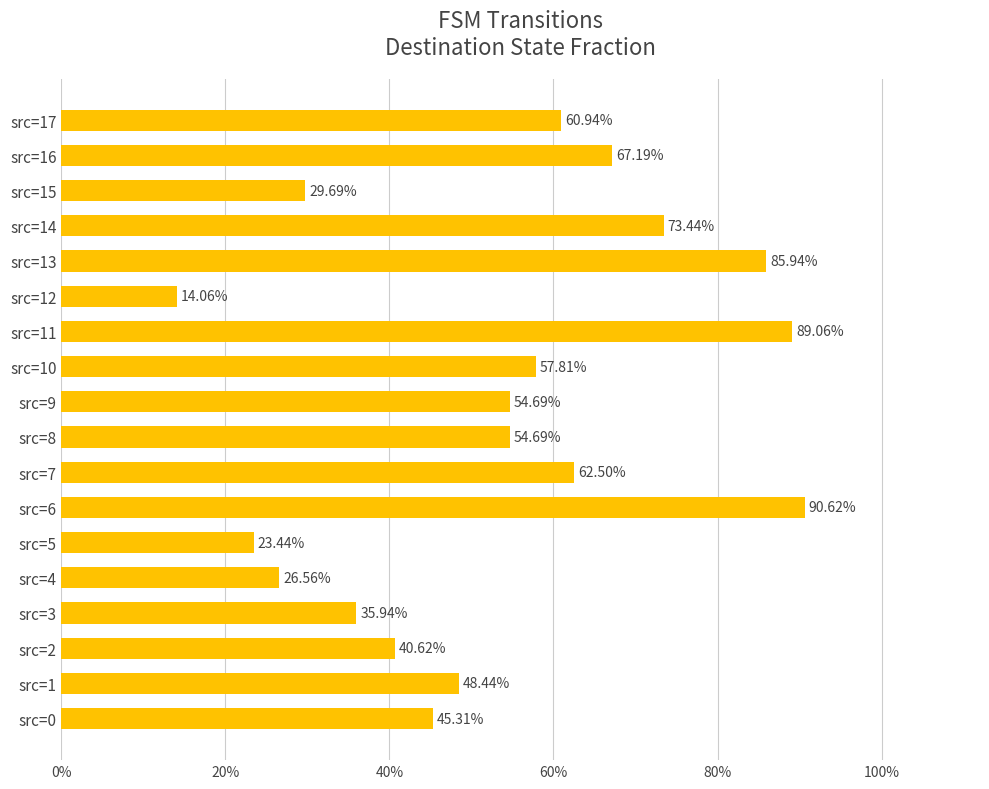

Are the bars horizontal?

Yes